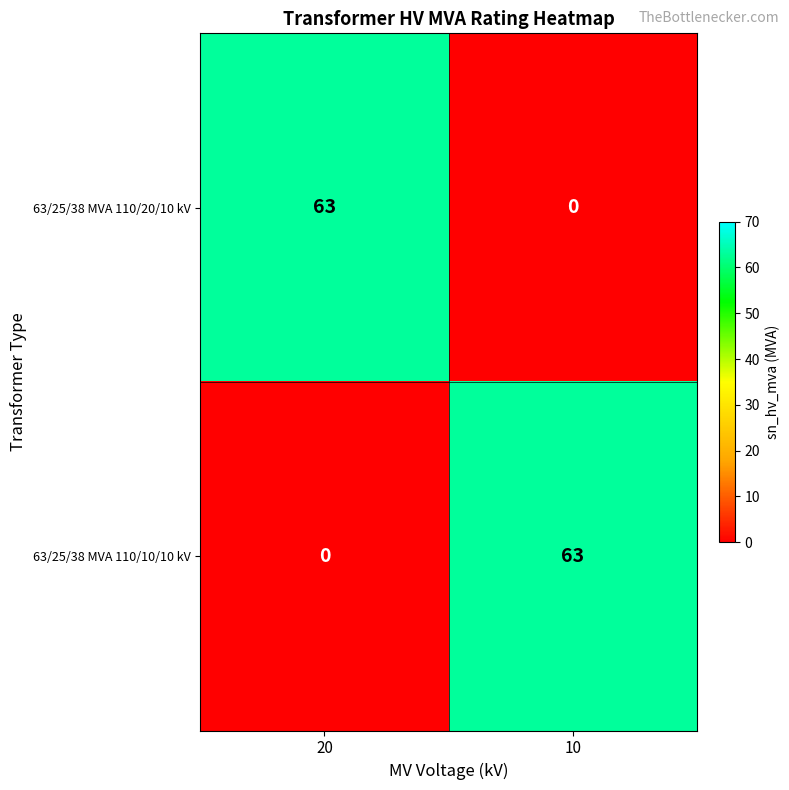

What is the sum of the 63/25/38 MVA 110/10/10 kV values at 20 and 10?

63